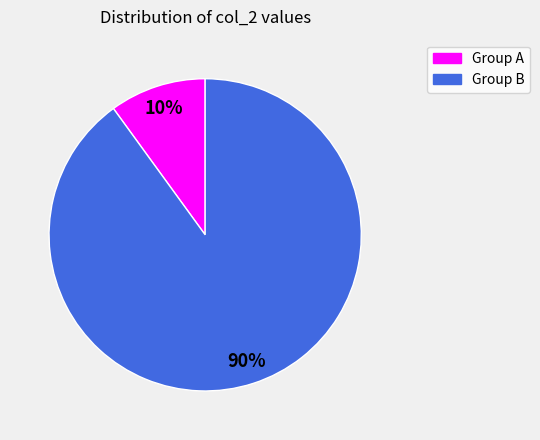

Which has a higher value, Group A or Group B?

Group B